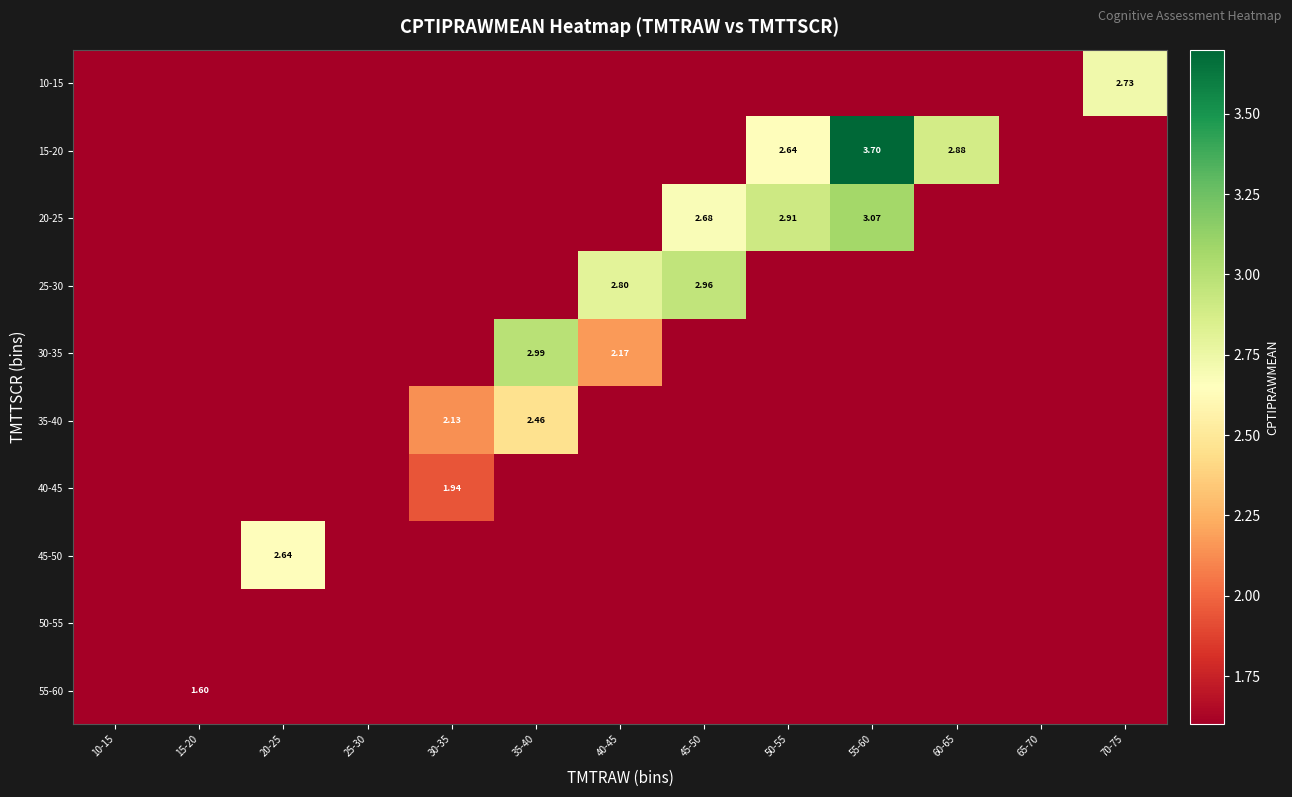

How many data points in 25-30 are above -999?

2